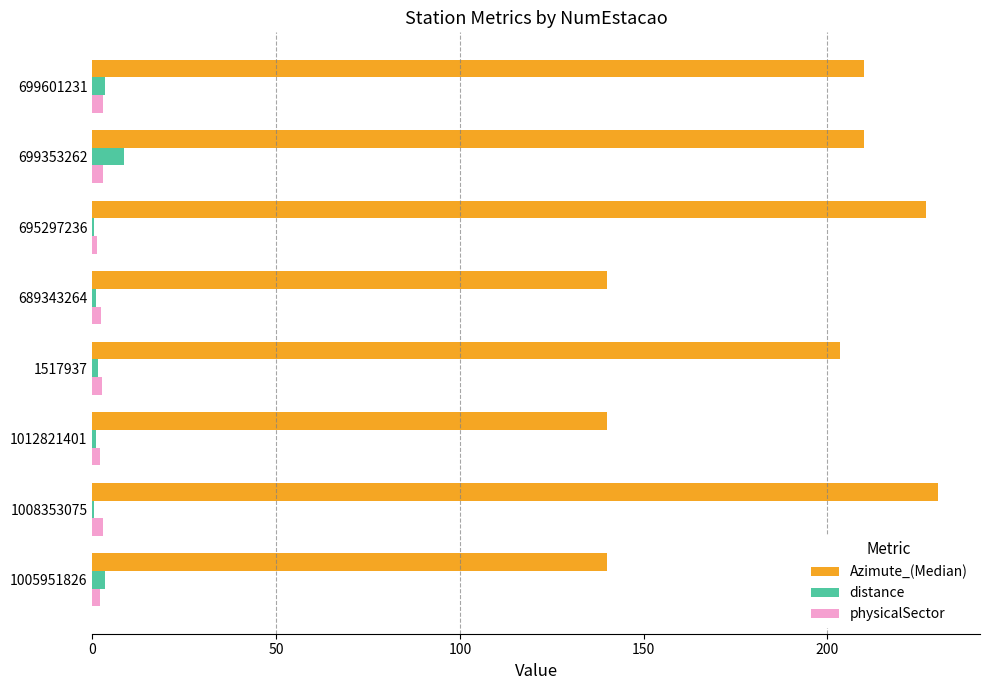

The distance series shows 3.5 at 1005951826. True or false?

True